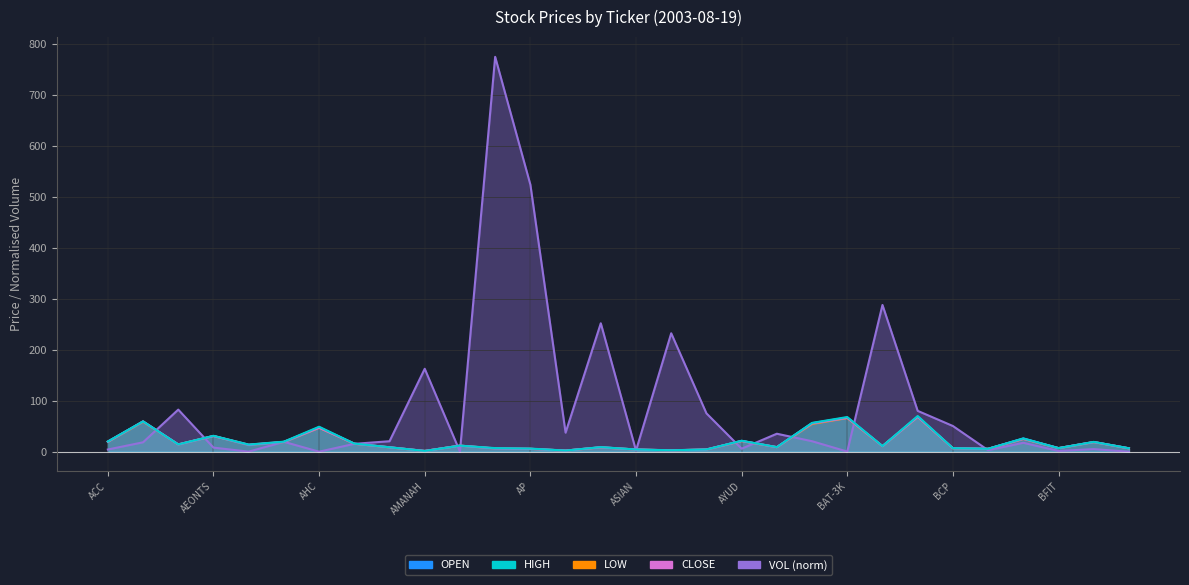

At which category is the sum across all series the highest?

AMATA